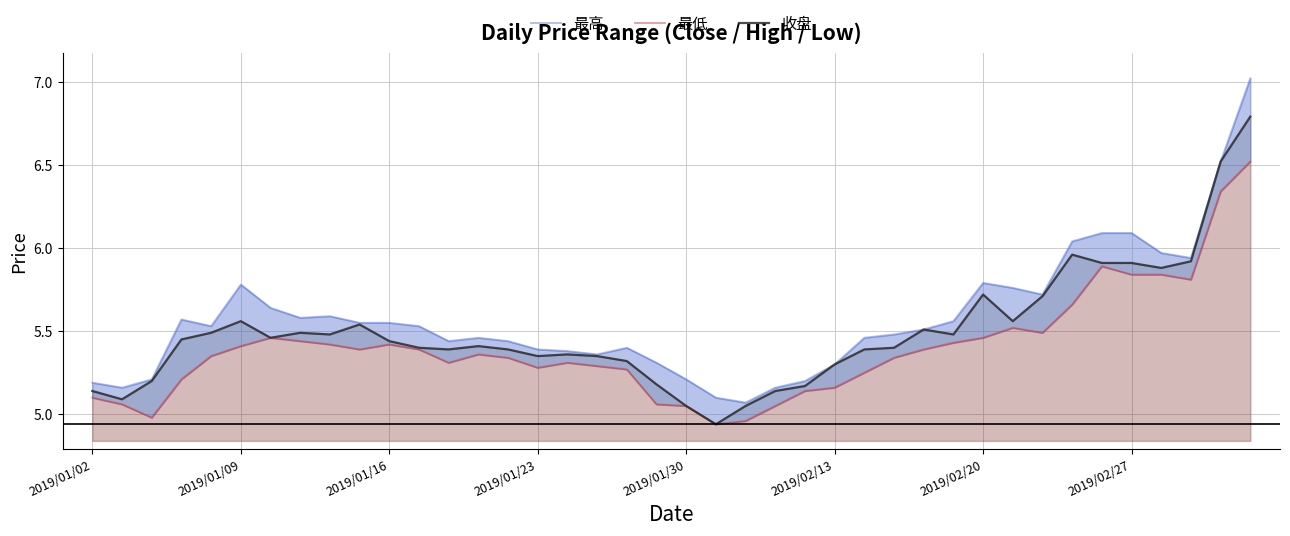

Reading left to right, extract all data points from this chart.

最高: 5.2	5.2	5.2	5.6	5.5	5.8	5.6	5.6	5.6	5.5	5.5	5.5	5.4	5.5	5.4	5.4	5.4	5.4	5.4	5.3	5.2	5.1	5.1	5.2	5.2	5.3	5.5	5.5	5.5	5.6	5.8	5.8	5.7	6.0	6.1	6.1	6.0	5.9	6.5	7.0
最低: 5.1	5.1	5.0	5.2	5.3	5.4	5.5	5.4	5.4	5.4	5.4	5.4	5.3	5.4	5.3	5.3	5.3	5.3	5.3	5.1	5.0	4.9	5.0	5.0	5.1	5.2	5.2	5.3	5.4	5.4	5.5	5.5	5.5	5.7	5.9	5.8	5.8	5.8	6.3	6.5
收盘: 5.1	5.1	5.2	5.5	5.5	5.6	5.5	5.5	5.5	5.5	5.4	5.4	5.4	5.4	5.4	5.3	5.4	5.3	5.3	5.2	5.0	4.9	5.0	5.1	5.2	5.3	5.4	5.4	5.5	5.5	5.7	5.6	5.7	6.0	5.9	5.9	5.9	5.9	6.5	6.8